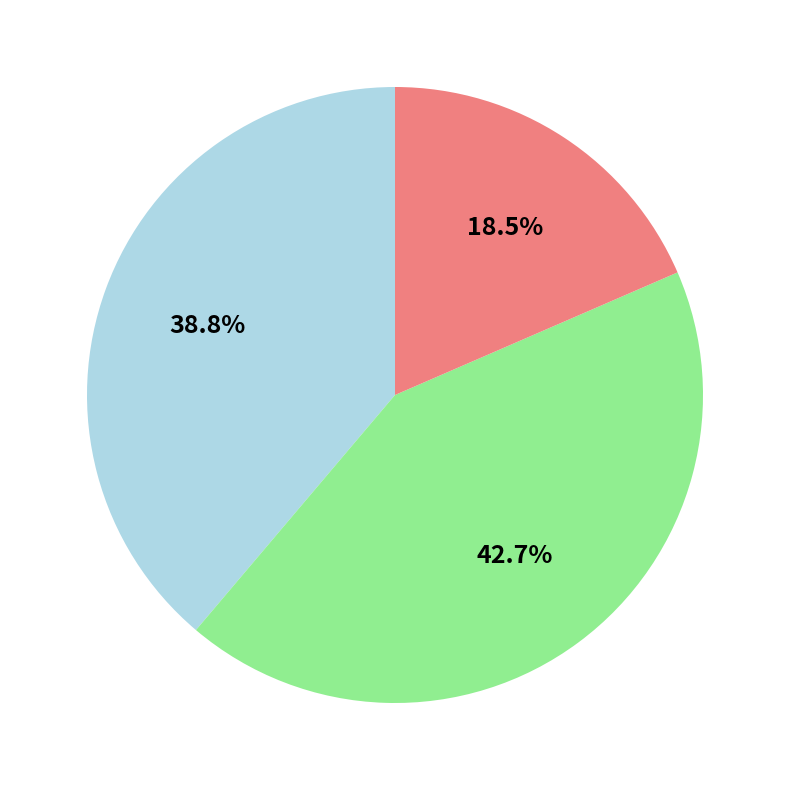

Is there a majority slice in this chart?

No